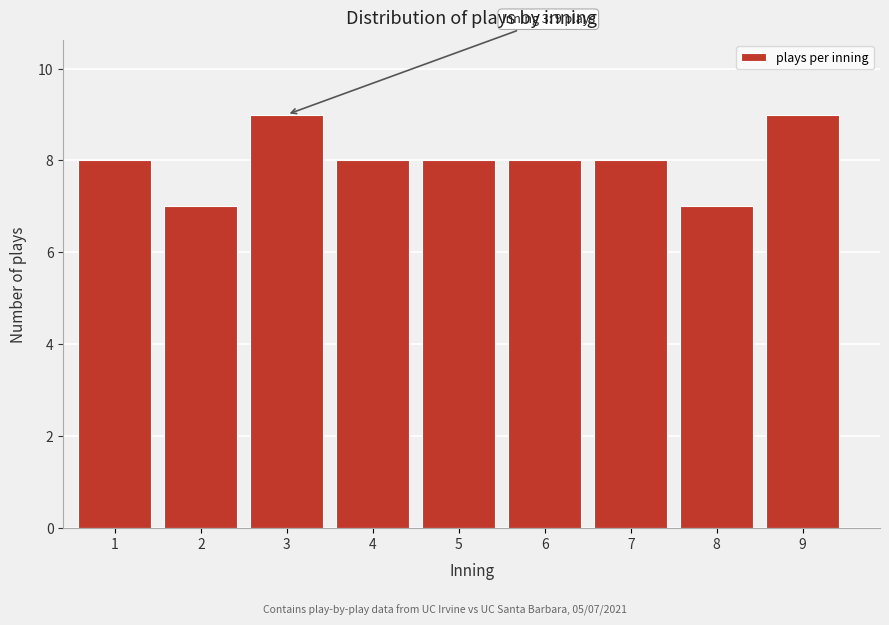

Reading left to right, what are all the values shown in this chart?

8	7	9	8	8	8	8	7	9